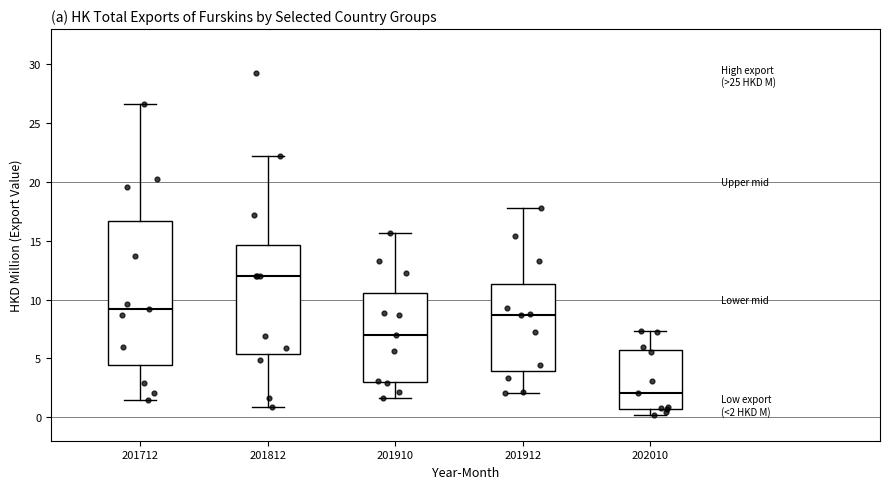

Comparing the boxes themselves (not the whiskers), which one is the tallest?

201712